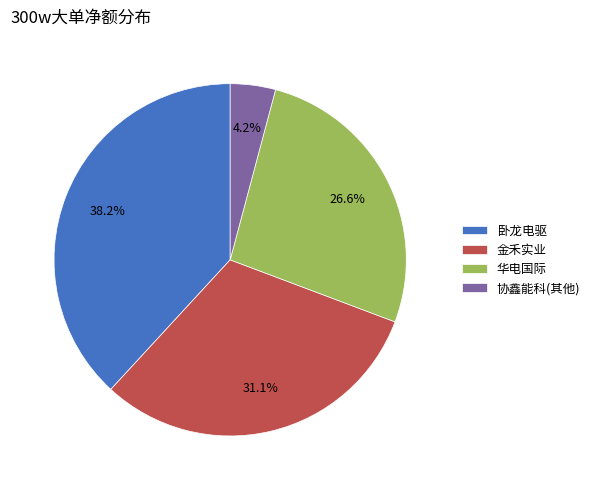

Is there any slice that represents more than half of the pie?

No